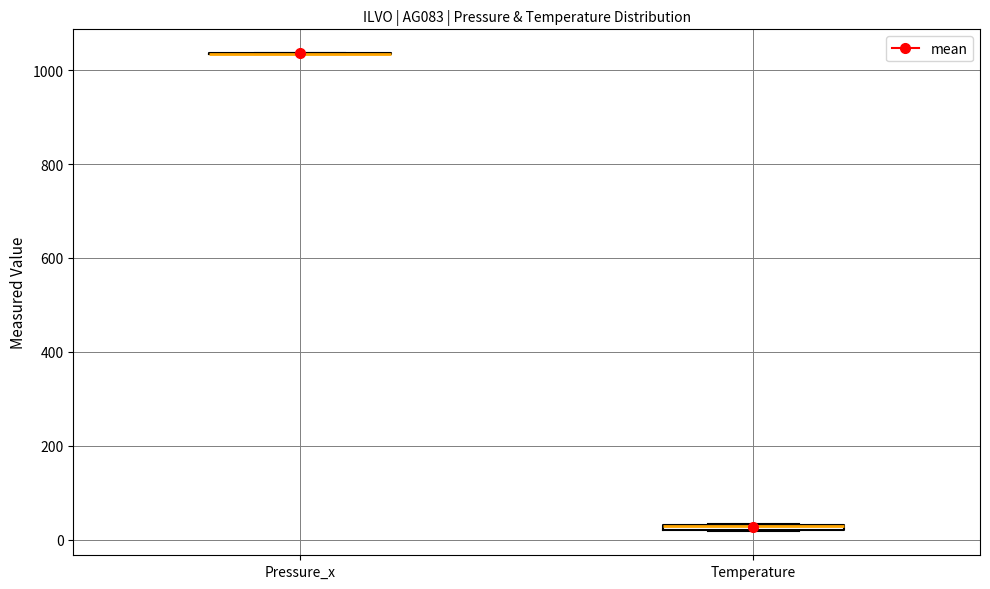

Where is the upper edge of the box for Temperature on the y-axis? The values are not printed on the chart, so give them approximately, as read against the axis.

40